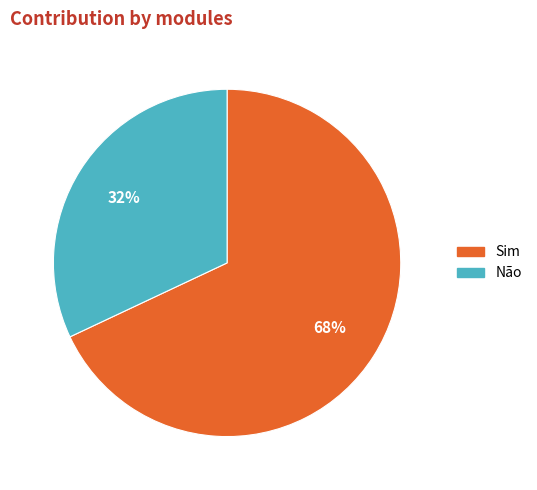

To the nearest percent, what portion does Sim represent?

68%